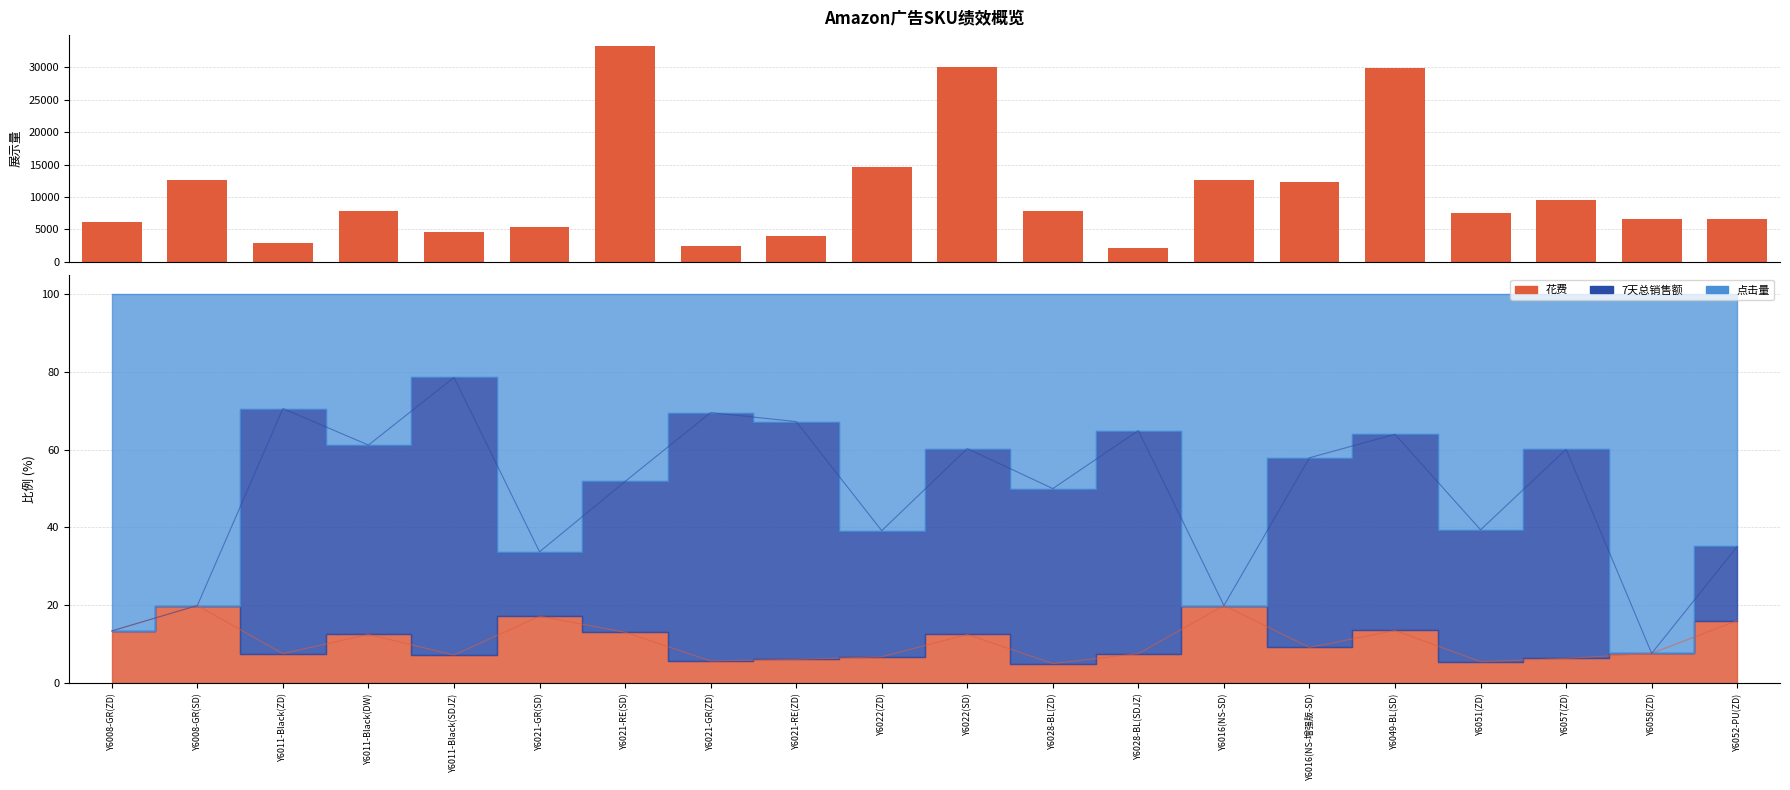

Between Y6049-BL(SD) and Y6021-GR(ZD), which is larger?

Y6049-BL(SD)